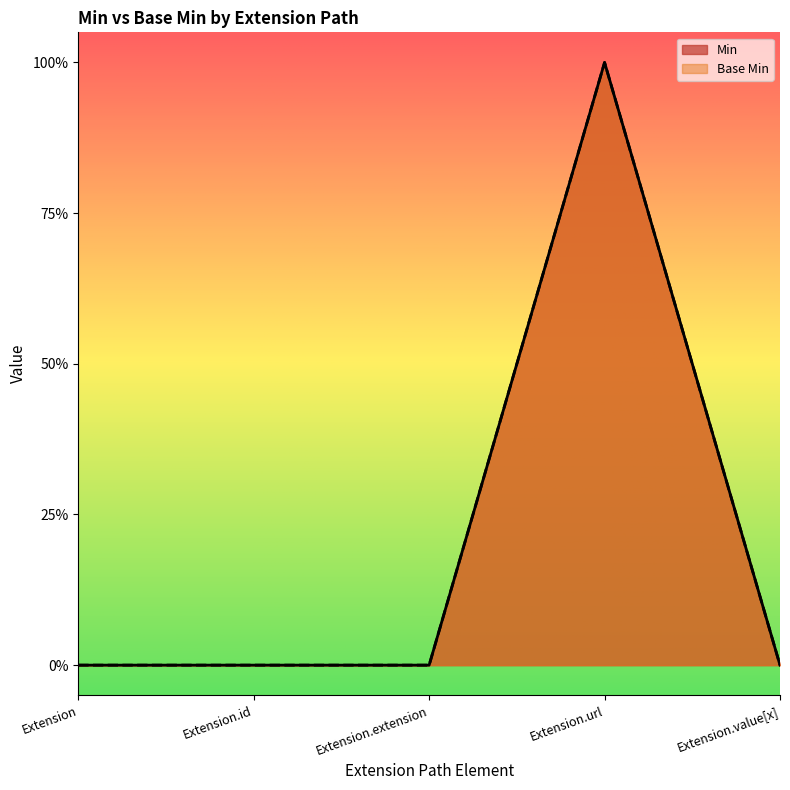

At which category does Min reach its first local peak?

Extension.url